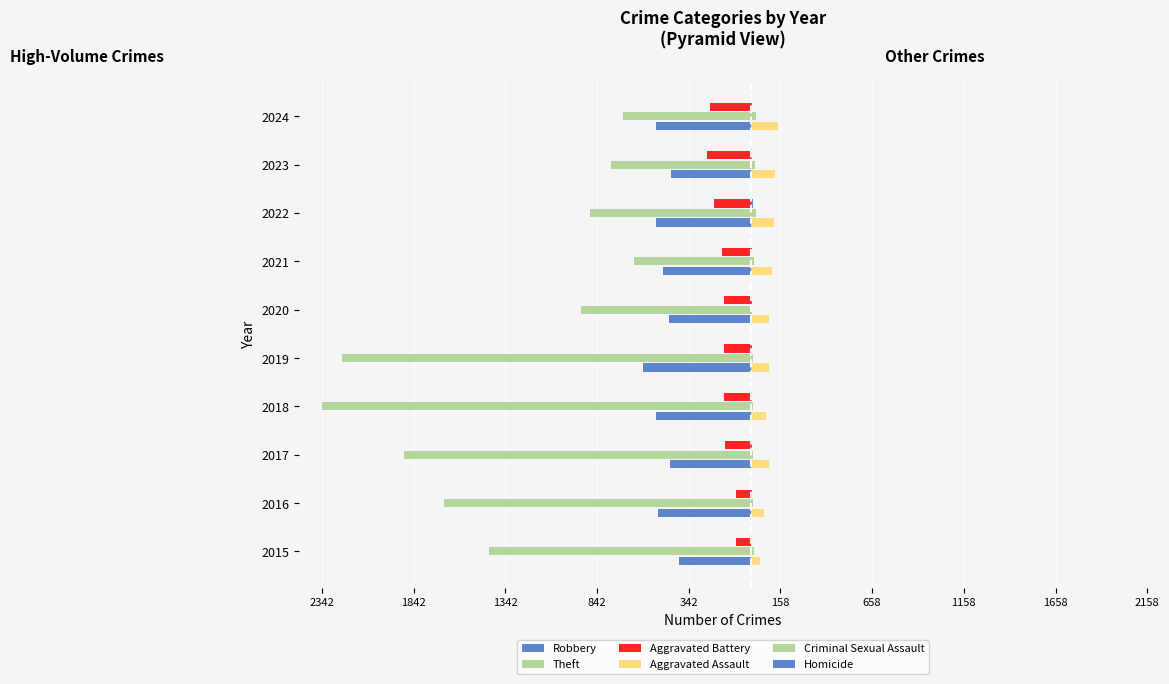

Reading left to right, list all the values displayed in this chart.

Robbery: -395	-510	-446	-520	-591	-450	-484	-521	-439	-520
Theft: -1429	-1676	-1896	-2342	-2230	-930	-642	-880	-766	-698
Aggravated Battery: -82	-82	-142	-152	-148	-150	-163	-202	-244	-226
Aggravated Assault: 46	71	95	77	98	94	110	121	130	147
Criminal Sexual Assault: 12	8	8	11	8	3	14	24	22	24
Homicide: 0	1	1	1	2	3	4	6	2	4